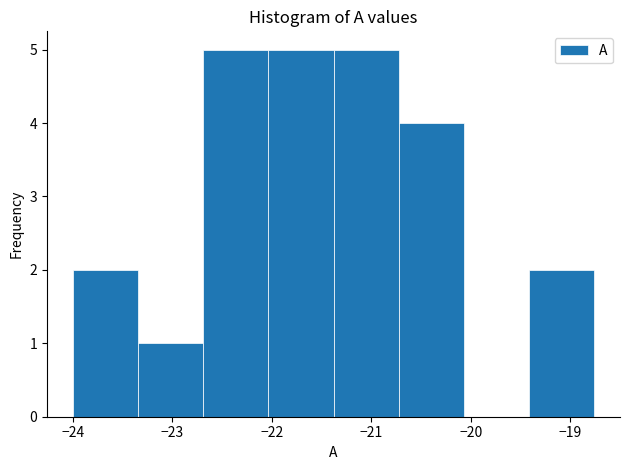

Reading left to right, transcribe this chart: for each bar, give the range it covers on the x-axis and its height. Neither the bar edges nor the heights are printed on the chart, so give them approximately, as read against the axes.

-24.0 to -23.3: 2
-23.3 to -22.7: 1
-22.7 to -22.0: 5
-22.0 to -21.4: 5
-21.4 to -20.7: 5
-20.7 to -20.1: 4
-20.1 to -19.4: 0
-19.4 to -18.8: 2